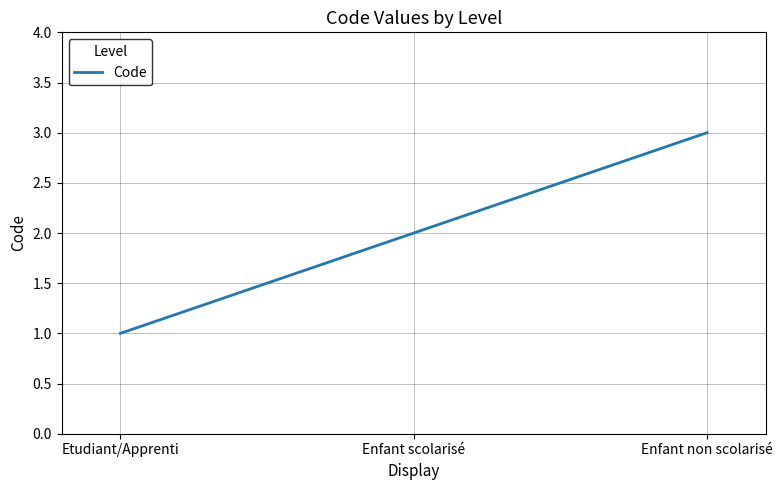

True or false: the data shows 0 at Enfant scolarisé.

False